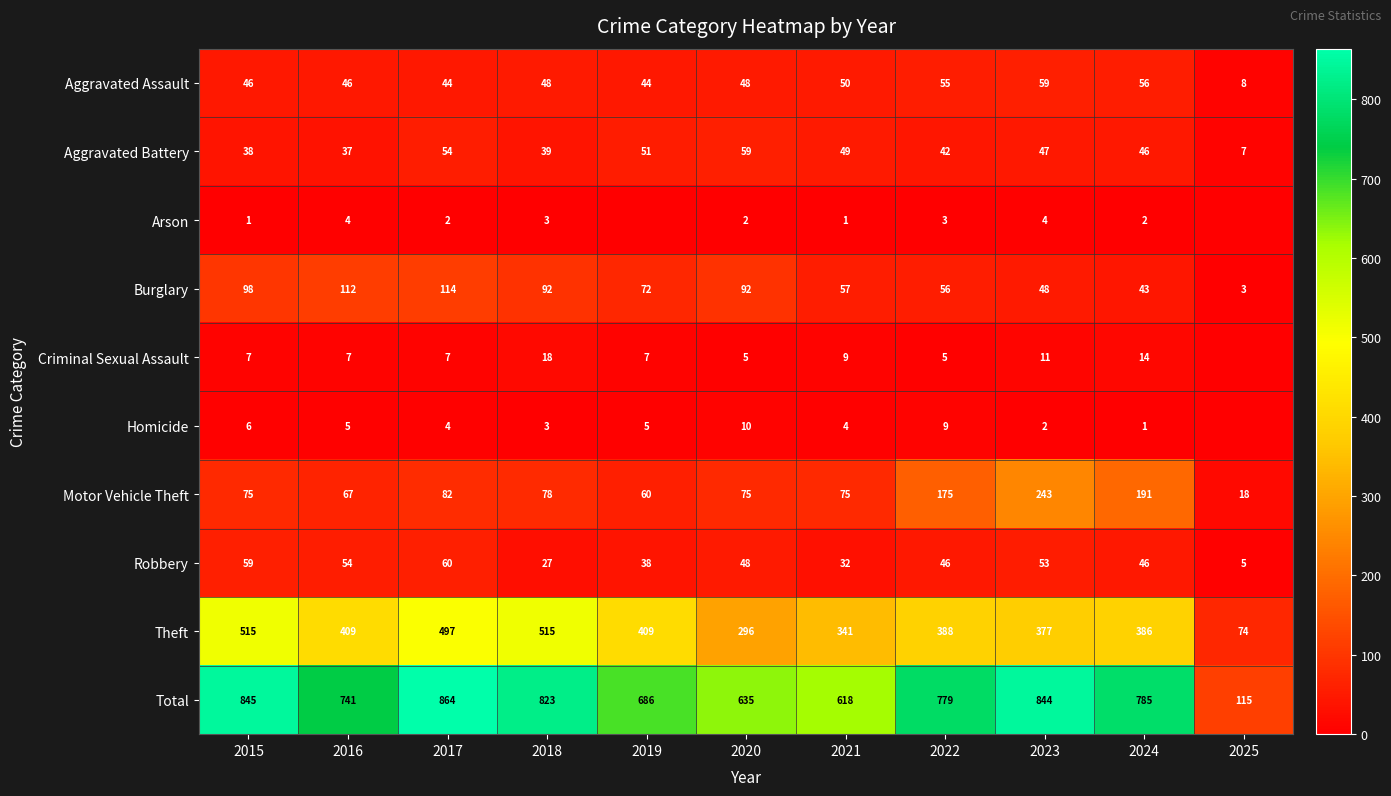

Is the value of Homicide at 2015 greater than the value of Arson at 2023?

Yes